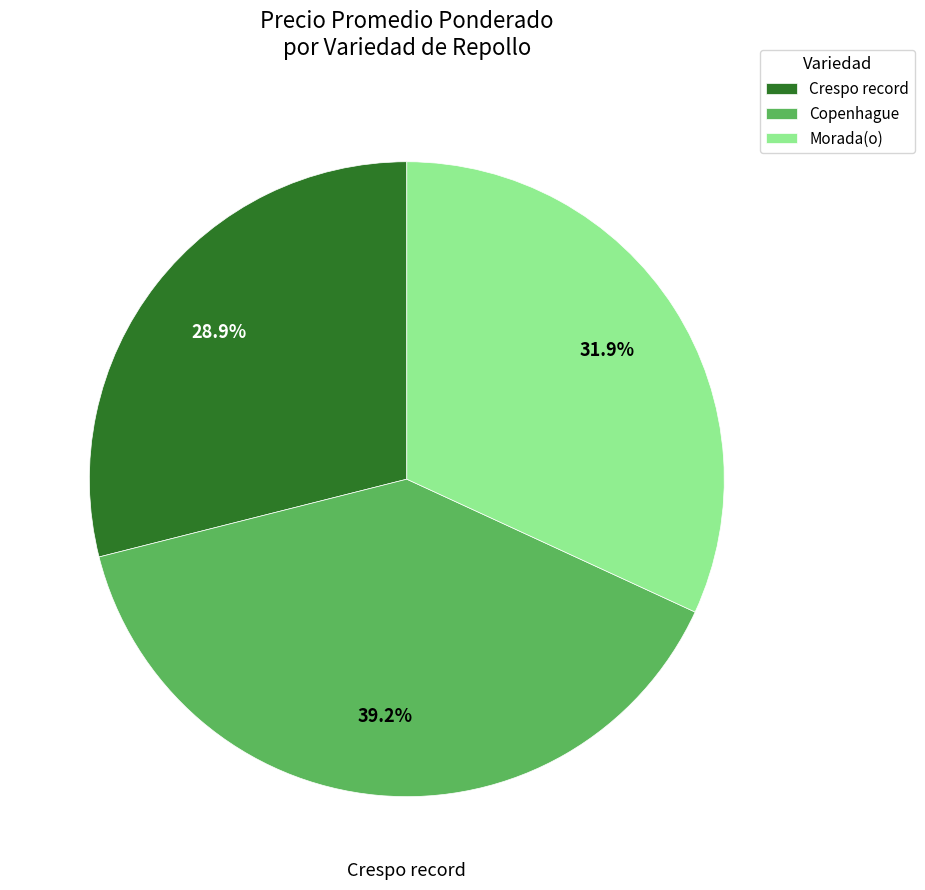

Which slice is the largest?

Copenhague